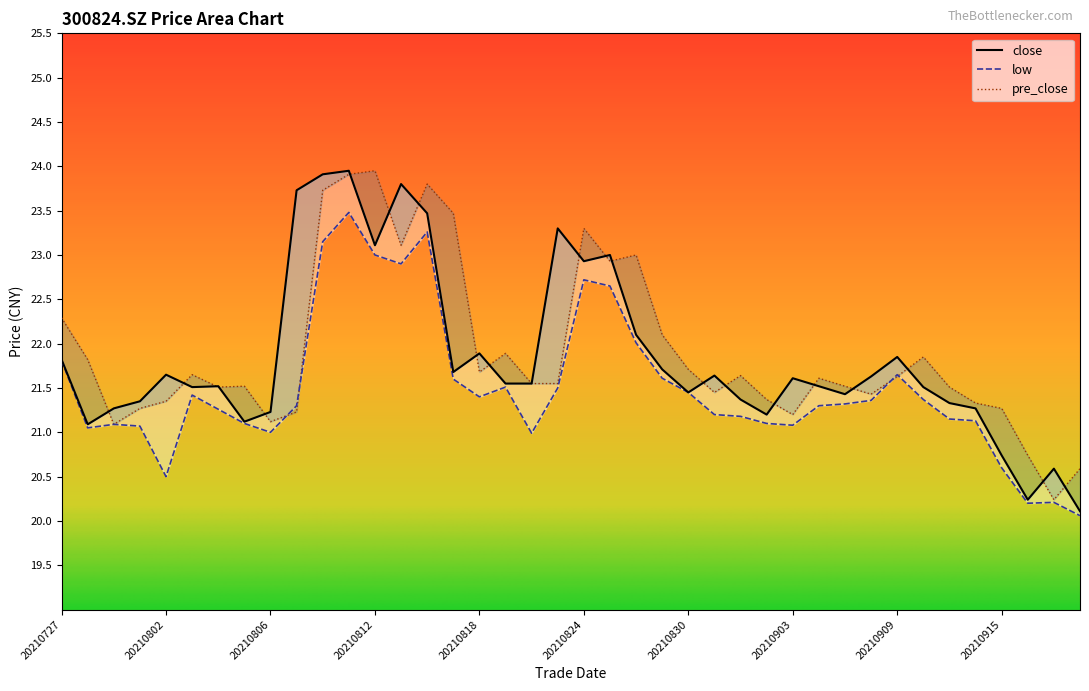

Which series changed the most between 20210727 and 20210825?

close